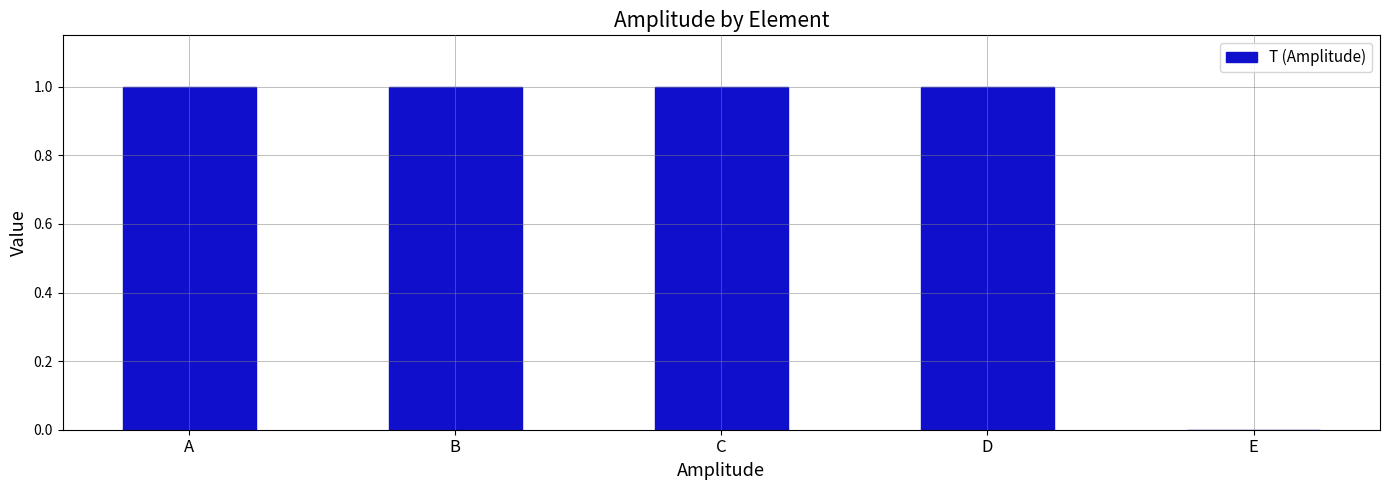

Reading left to right, extract all data points from this chart.

1.0	1.0	1.0	1.0	0.0